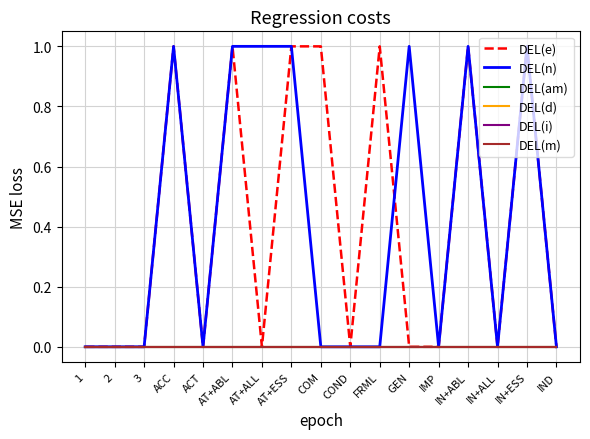

True or false: DEL(e) and DEL(d) intersect in this chart.

False